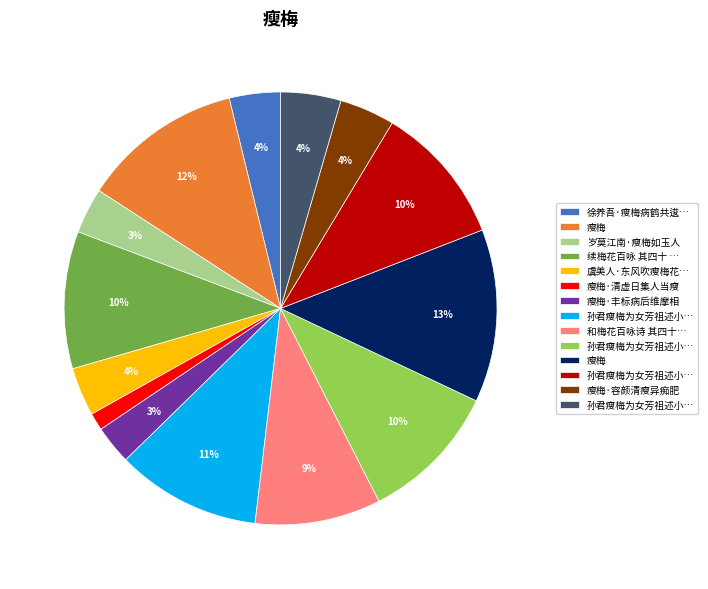

To the nearest percent, what is the difference between the largest and smallest slice percentages?

12%